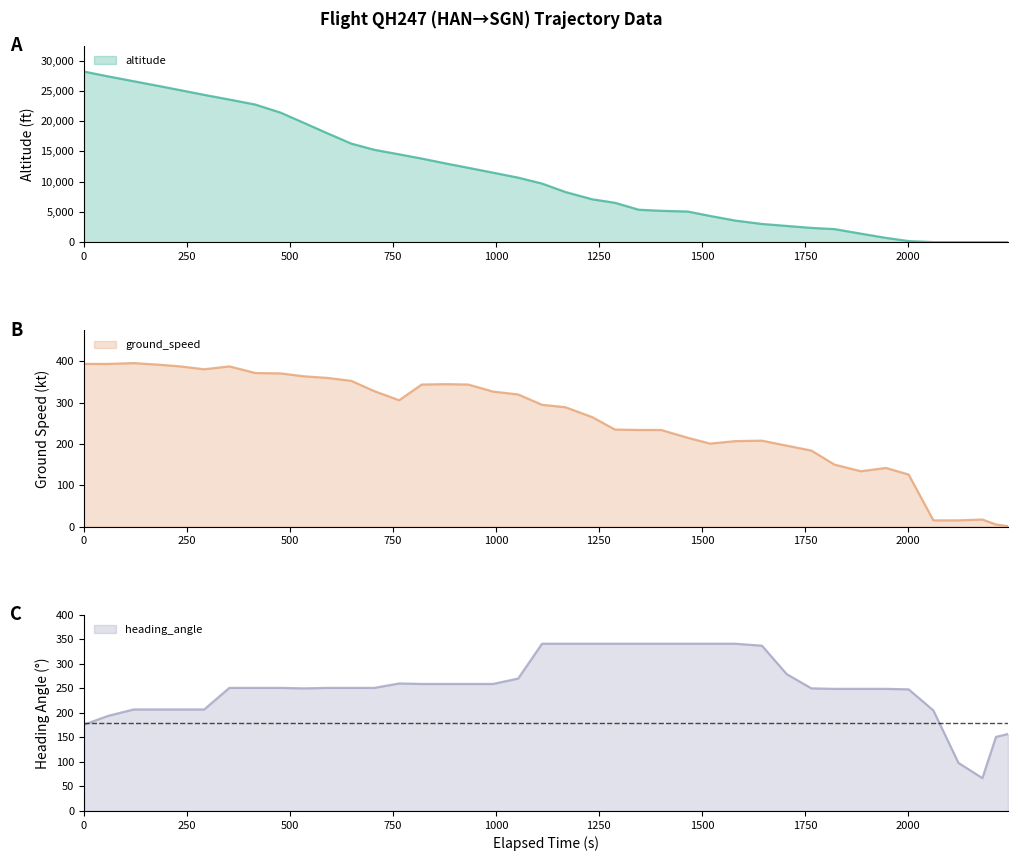

What is the lowest value of the heading_angle series?

67